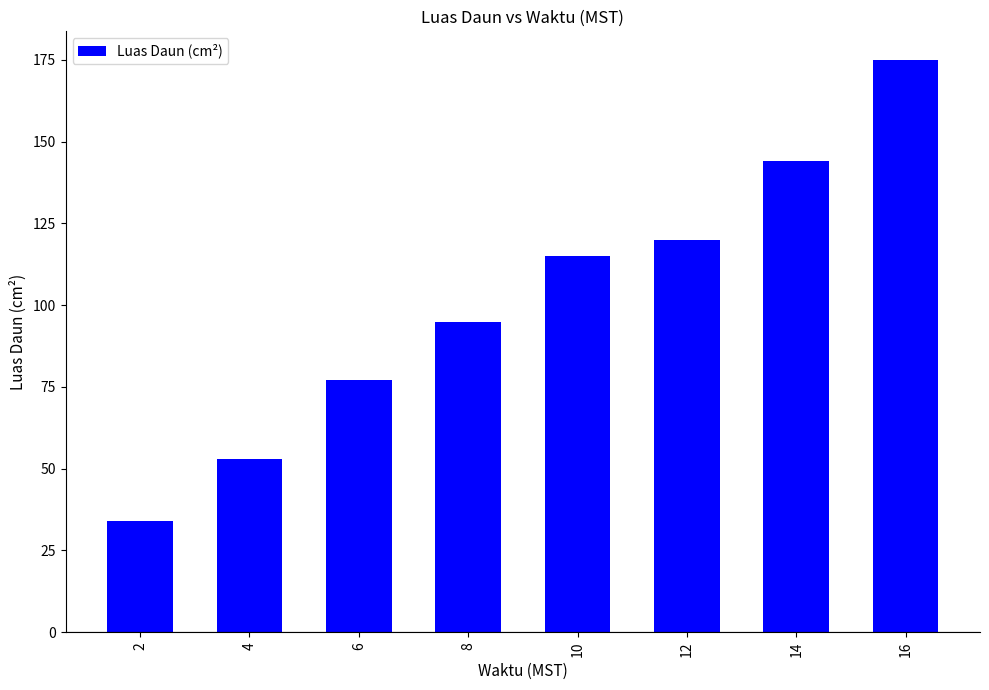

What is the sum of the values at 10 and 8?

210